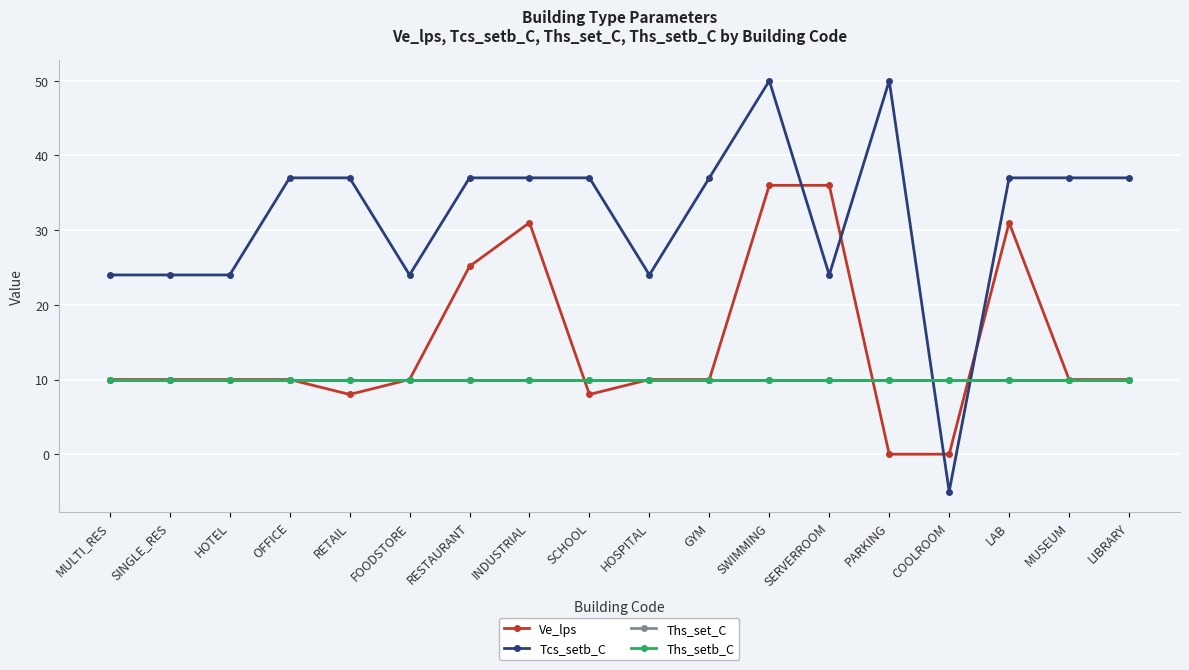

At which label is Ve_lps closest to 18?

RESTAURANT